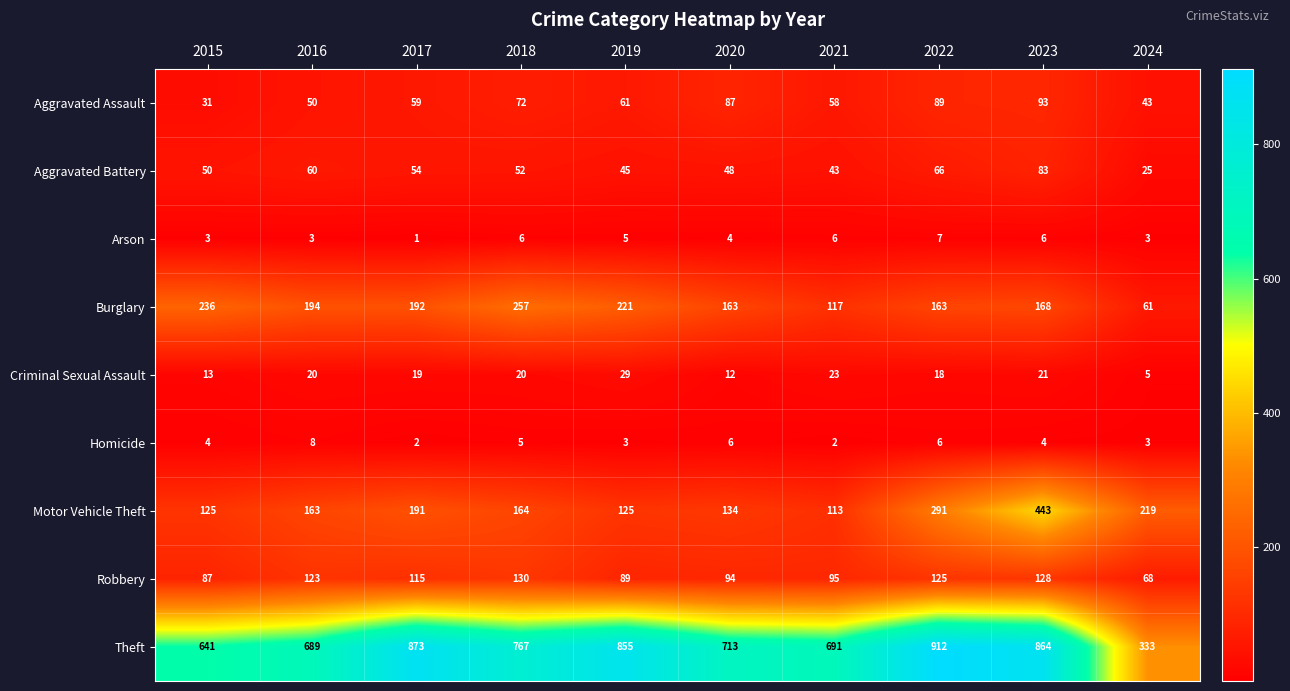

At how many categories does at least one series exceed 255?

10